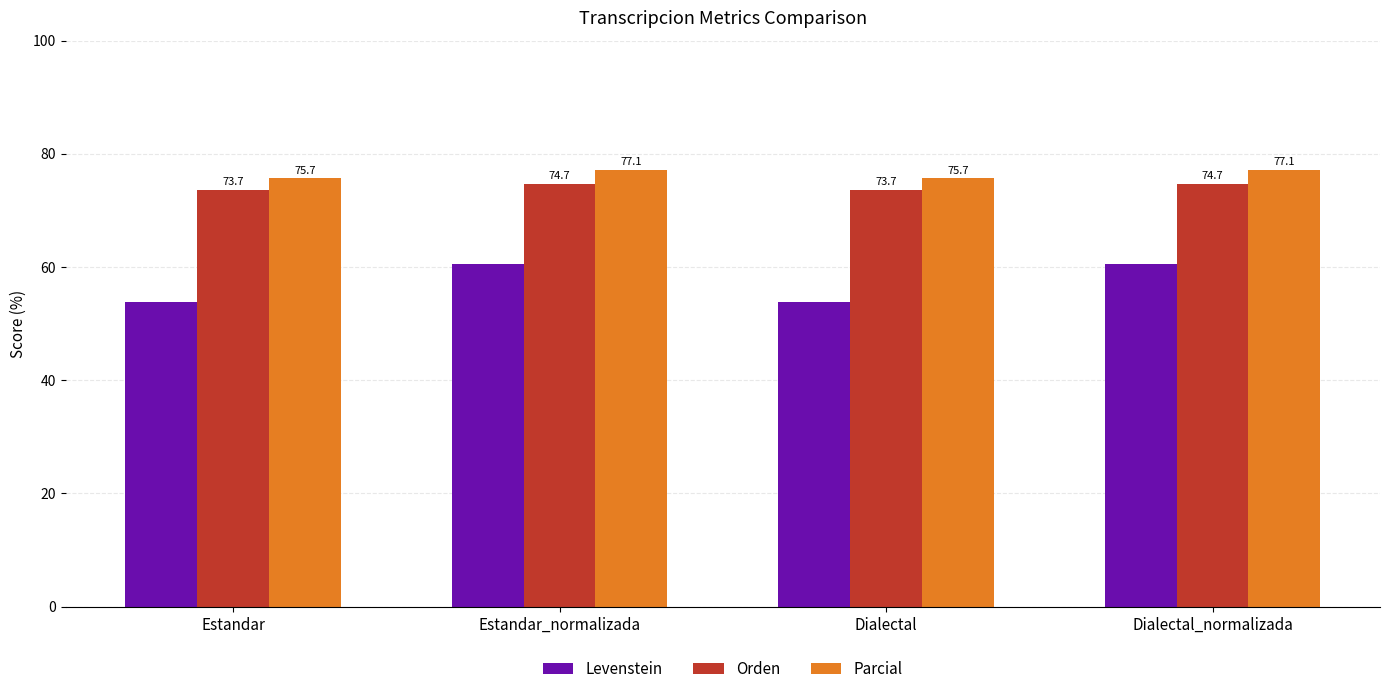

Is it true that Parcial equals 37.1 at Estandar?

False